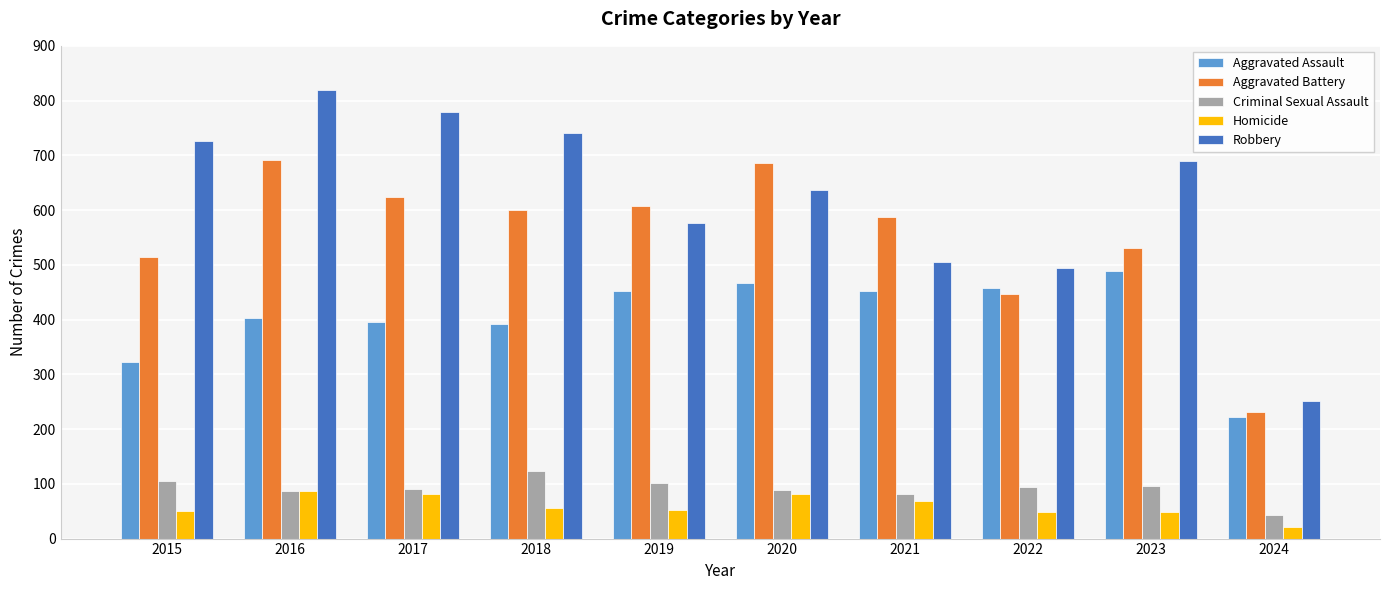

The Aggravated Assault series shows 396 at 2017. True or false?

True